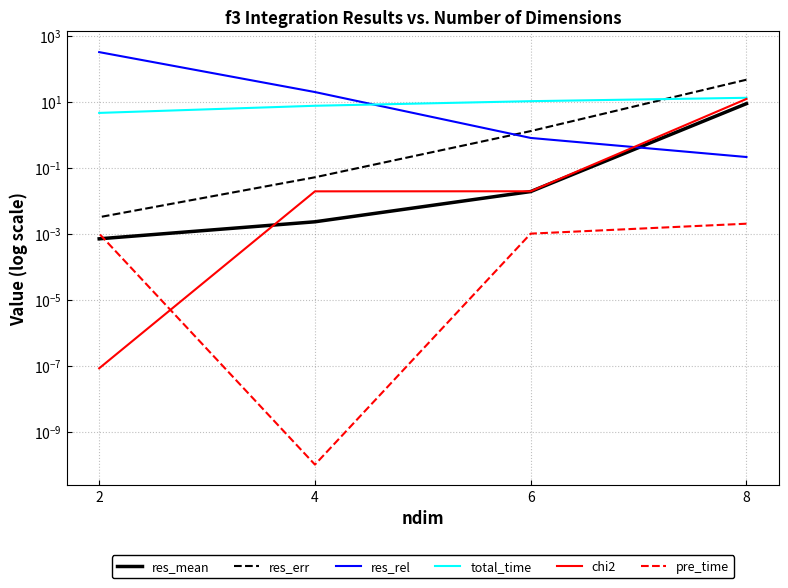

True or false: res_mean and chi2 cross at least once.

True